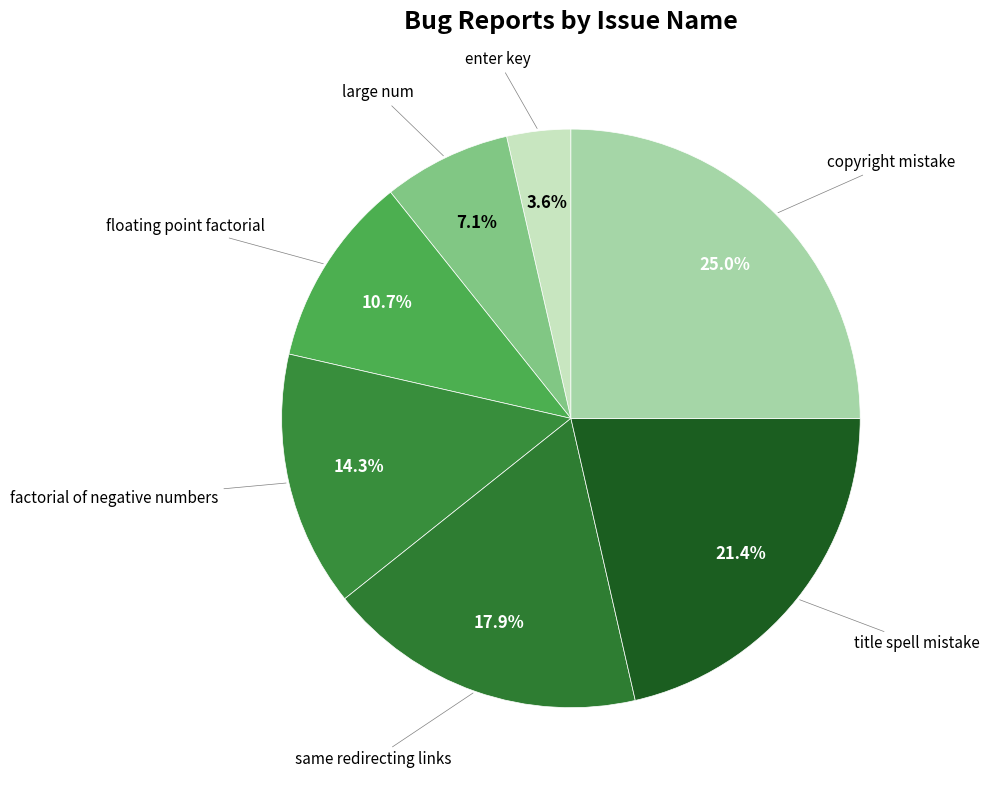

To the nearest percent, what percentage of the pie is copyright mistake?

25%